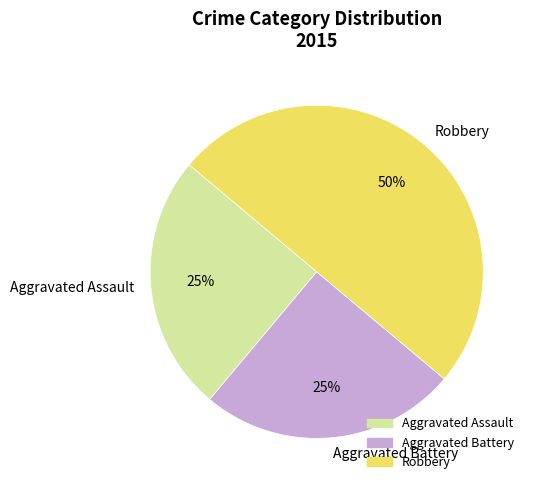

To the nearest percent, what is the difference between the largest and smallest slice percentages?

25%